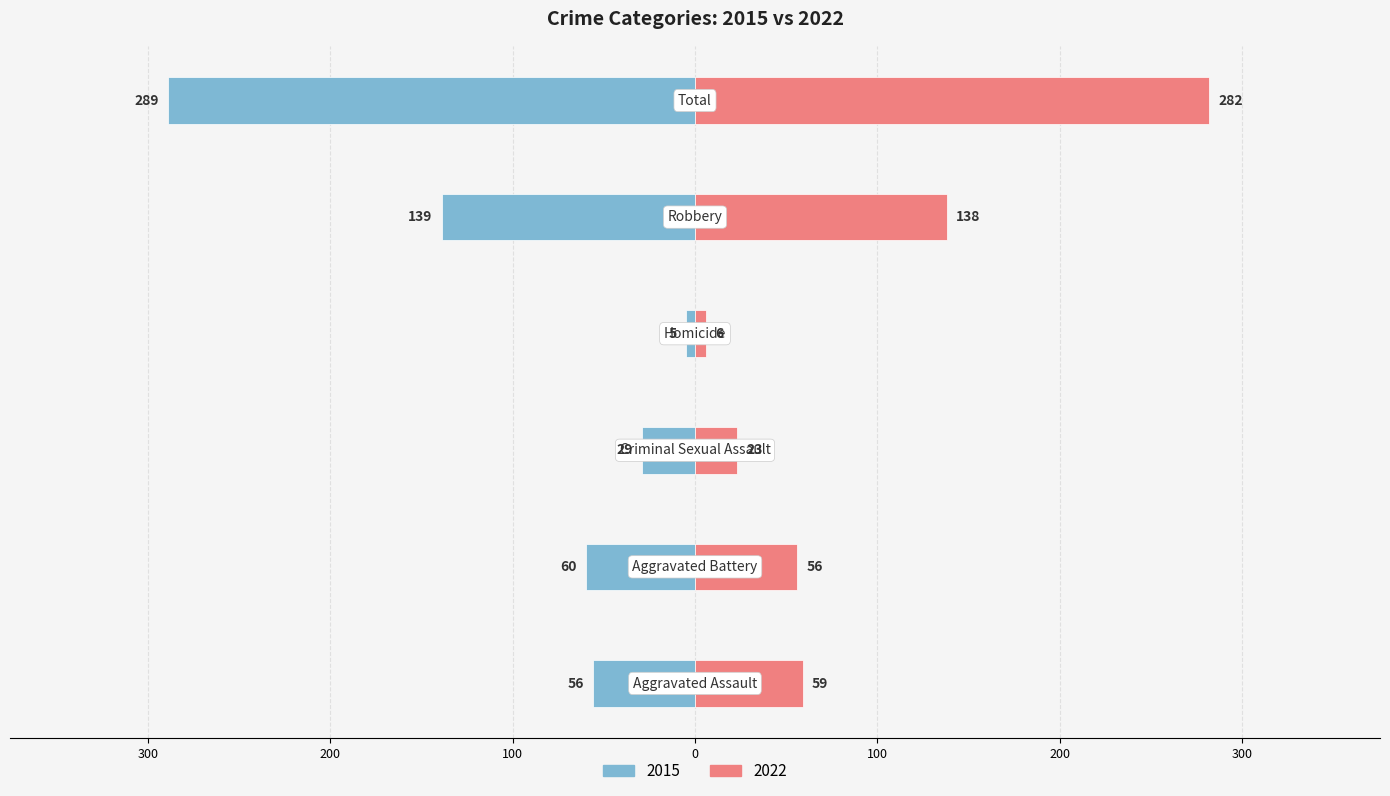

At which label does 2022 reach its minimum?

Homicide